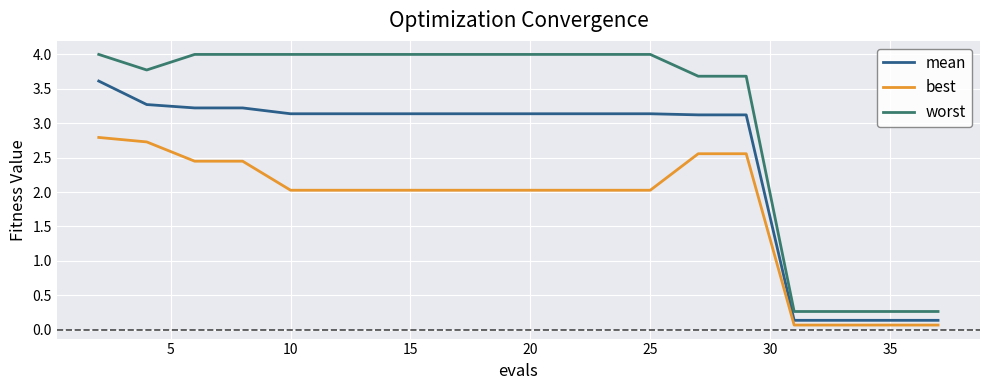

What is the minimum value for best?

0.1